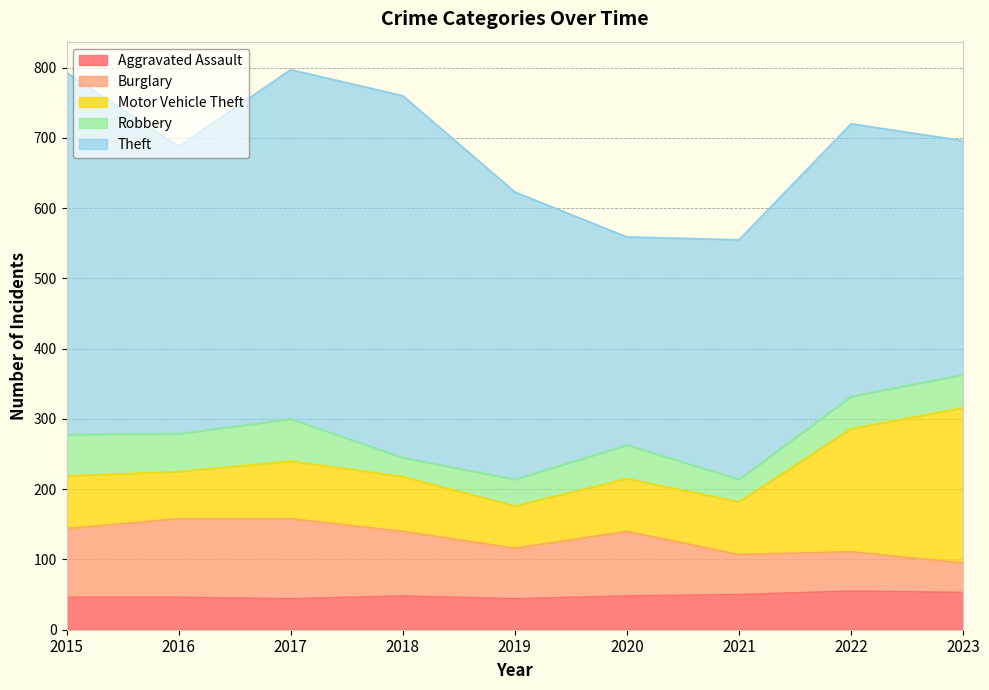

What is the difference between the maximum and second lowest values in the Burglary series?

58